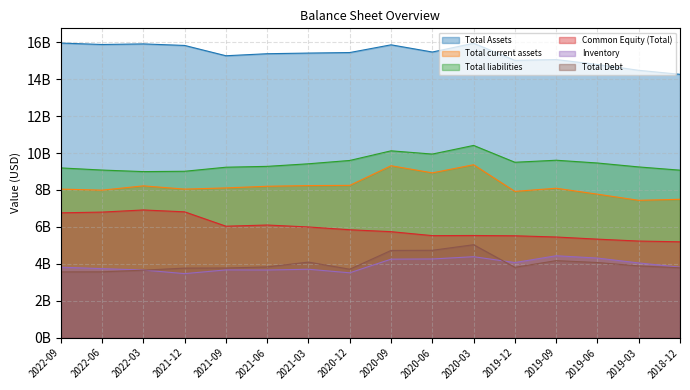

Where is the first local minimum for Total Assets?

2022-06